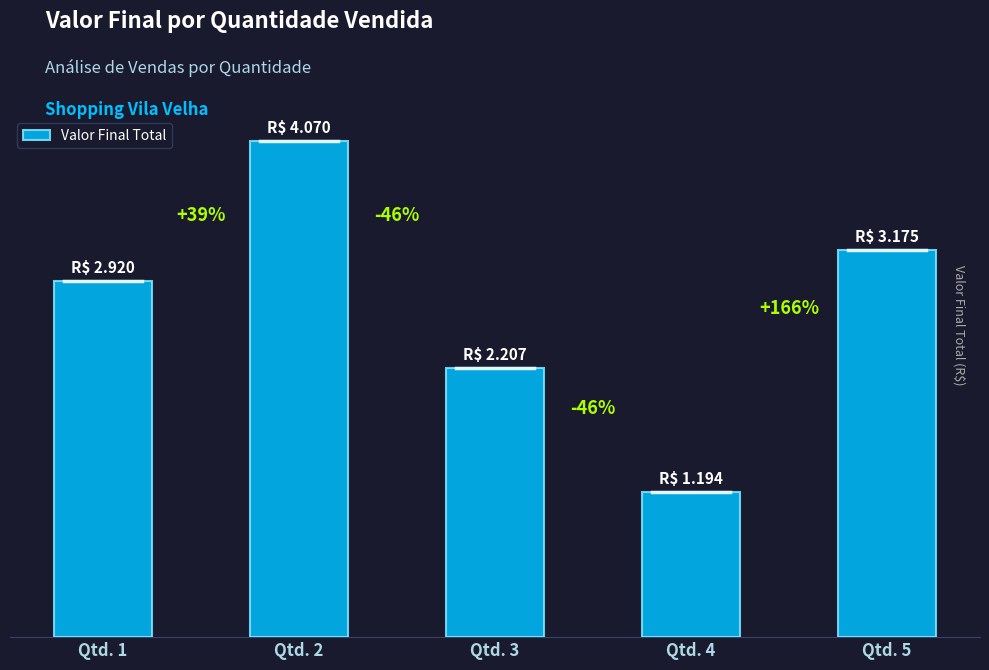

True or false: the data shows 2207 at Qtd. 3.

True